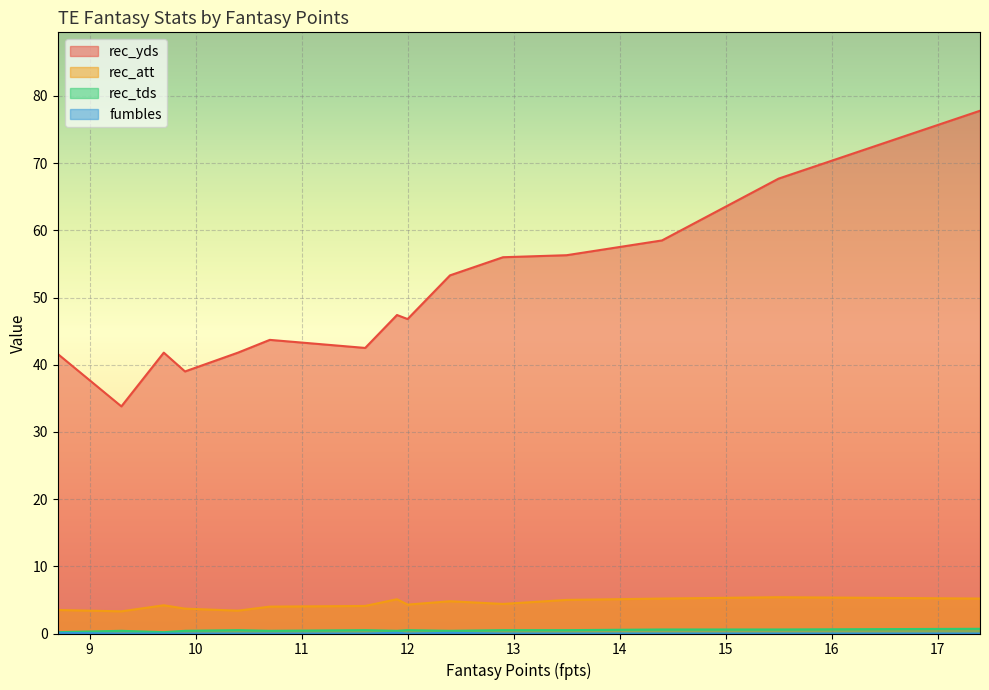

How many lines are shown in the chart?

4